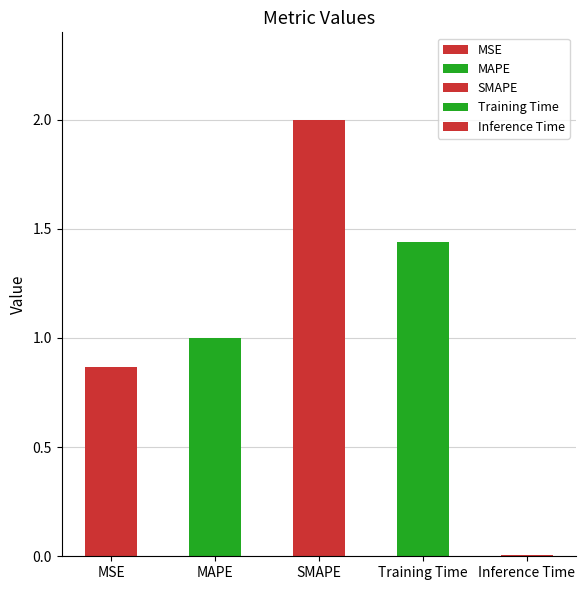

Where is the data nearest to the value 1?

MAPE